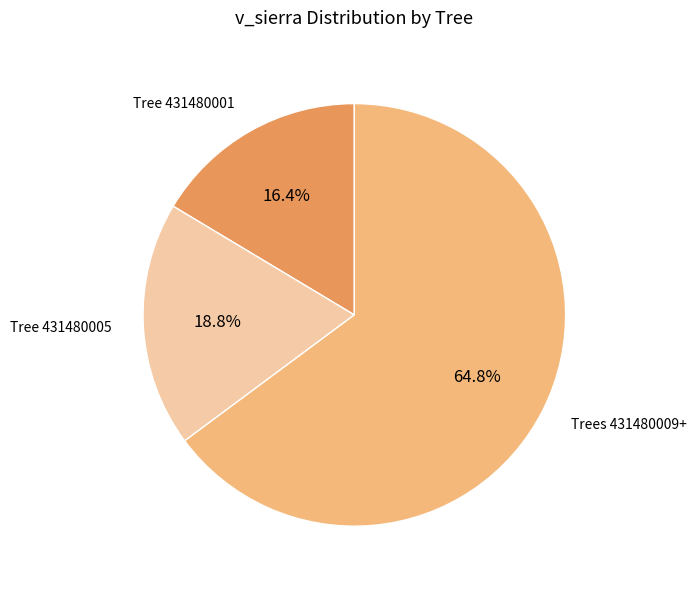

Count the number of slices in the pie.

3